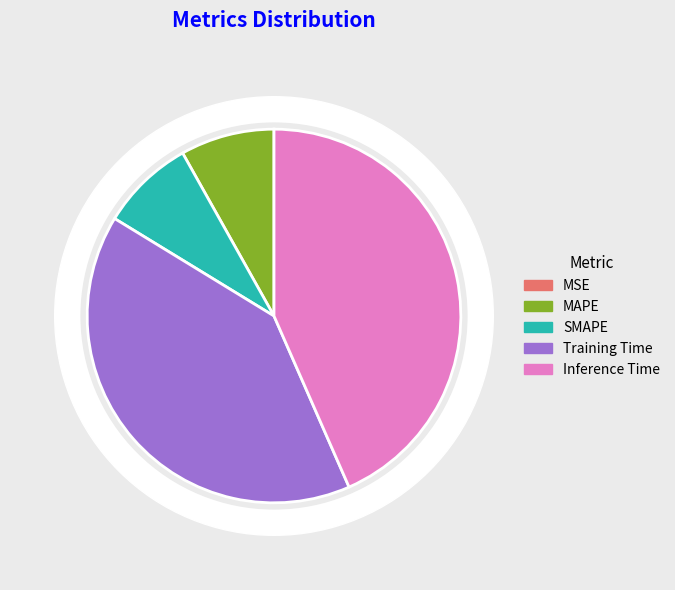

To the nearest percent, what is the difference between the MAPE and Training Time slice percentages?

32%